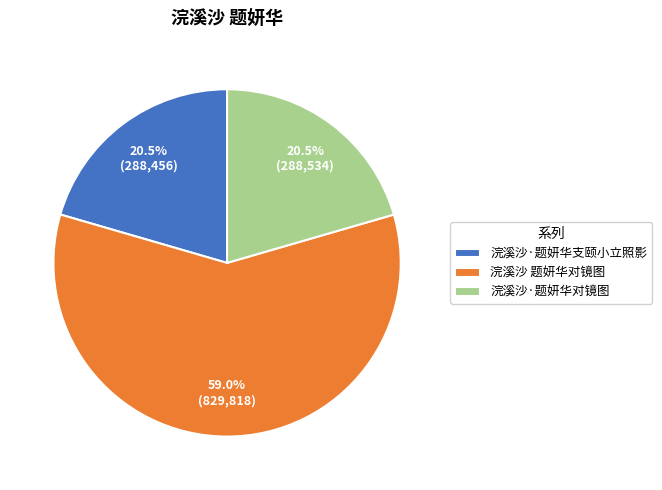

Count the number of slices in the pie.

3